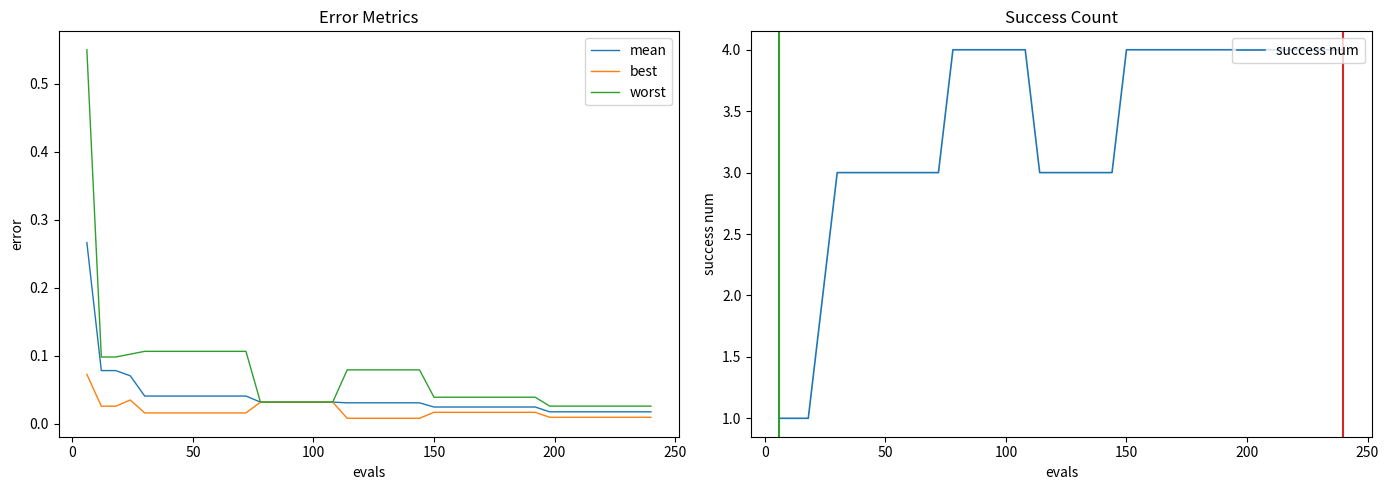

True or false: mean and best intersect in this chart.

False